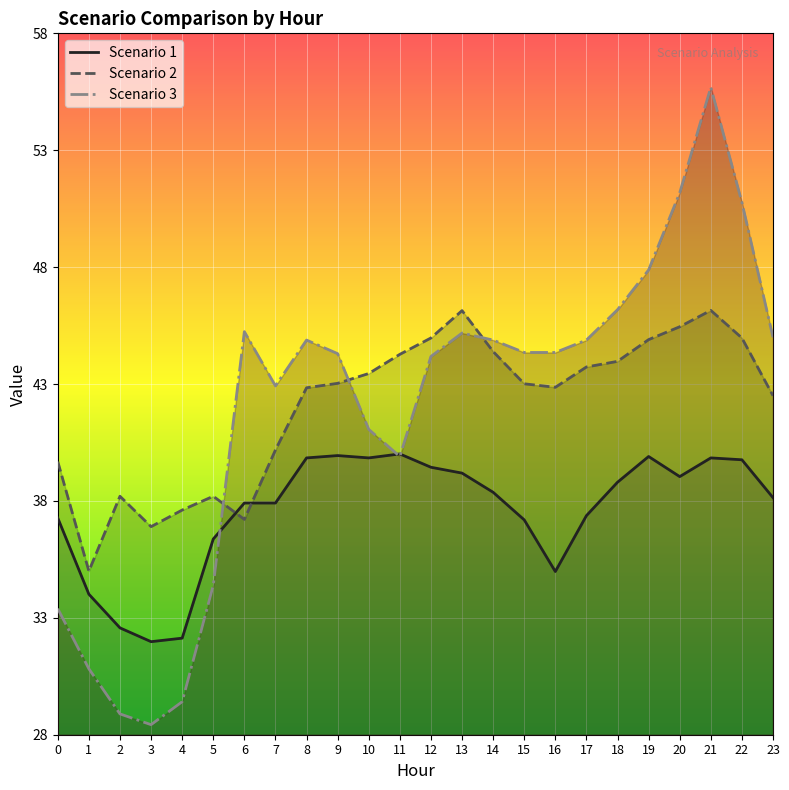

The value of Scenario 2 at 13 is 46.1. True or false?

True